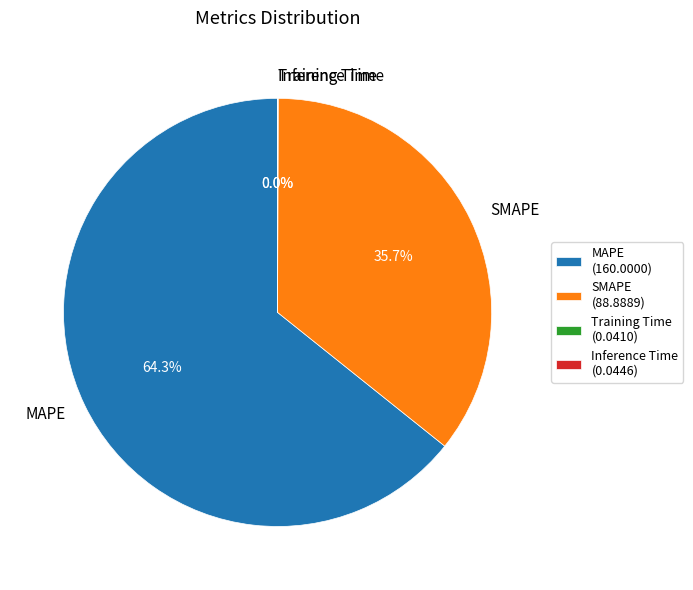

Approximately how many times larger is the value at MAPE compared to SMAPE?

1.8